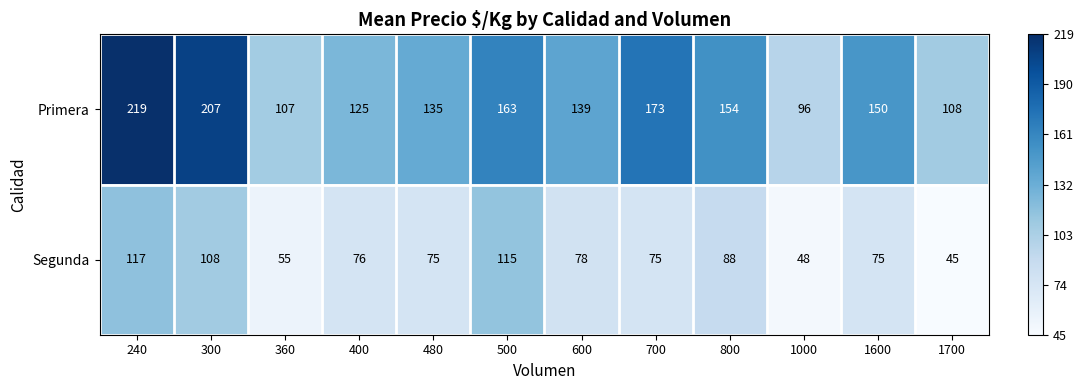

What is the minimum value shown in the chart?

45